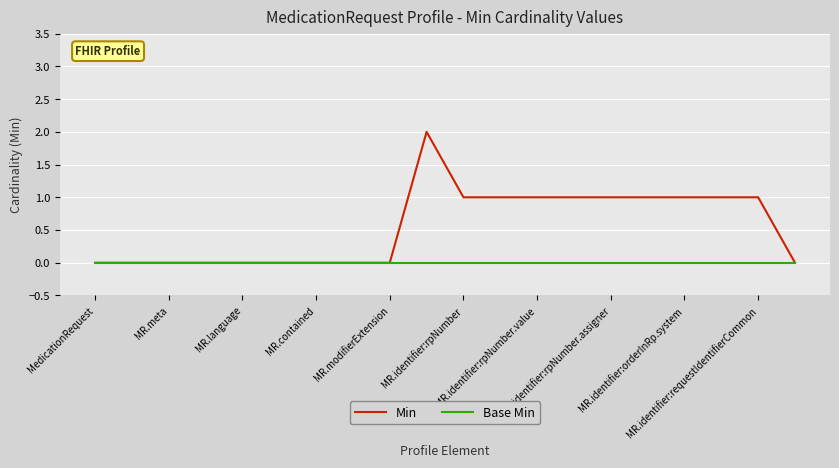

Rank the series by their average value, from lowest to highest.

Base Min, Min